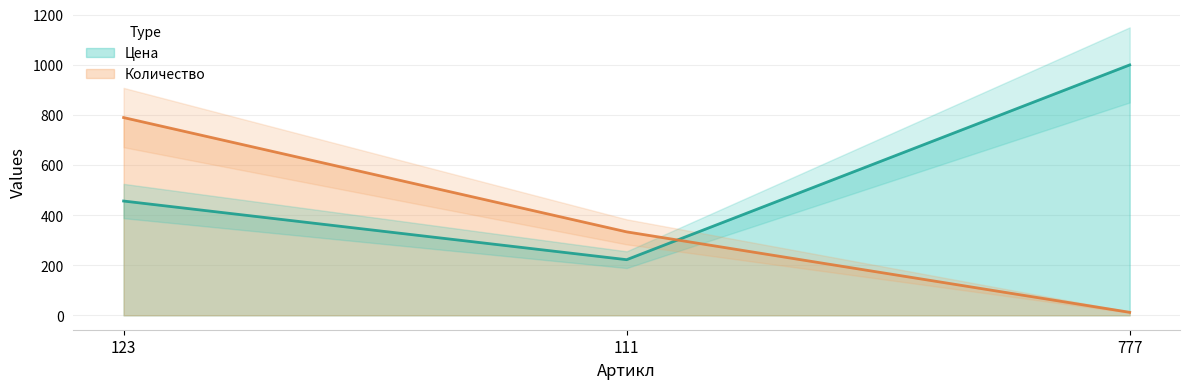

How many Количество values are between 12 and 789?

3